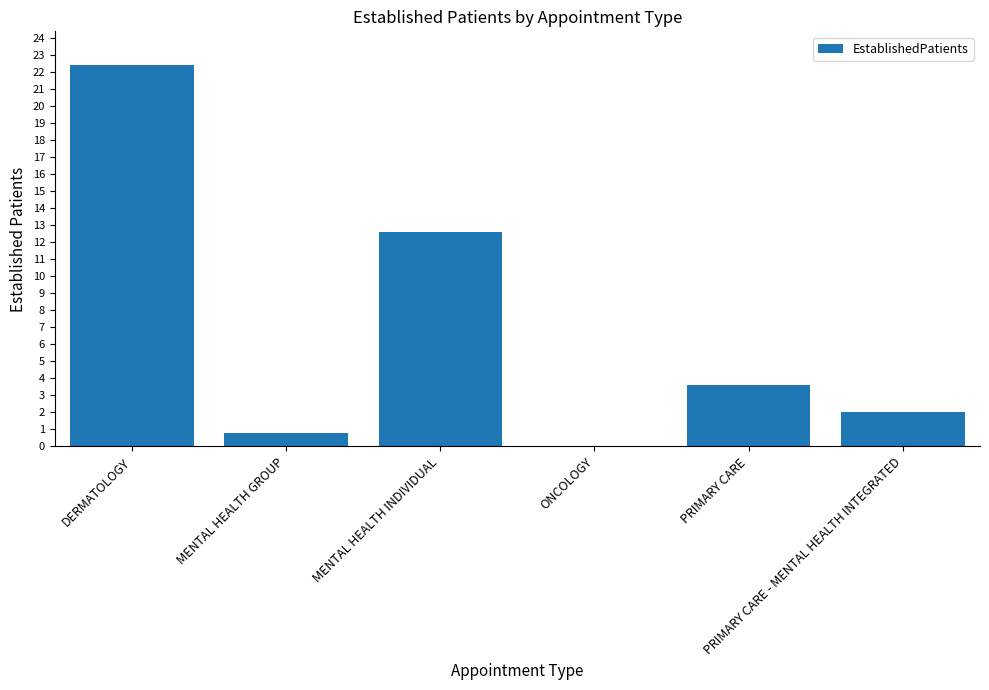

What is the sum of all values?

41.4